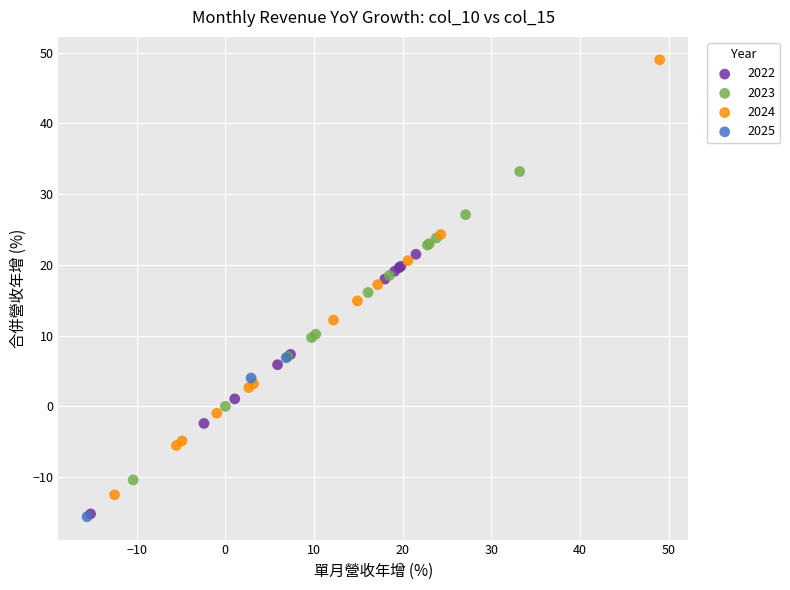

Which series reaches the maximum Y coordinate?

2024